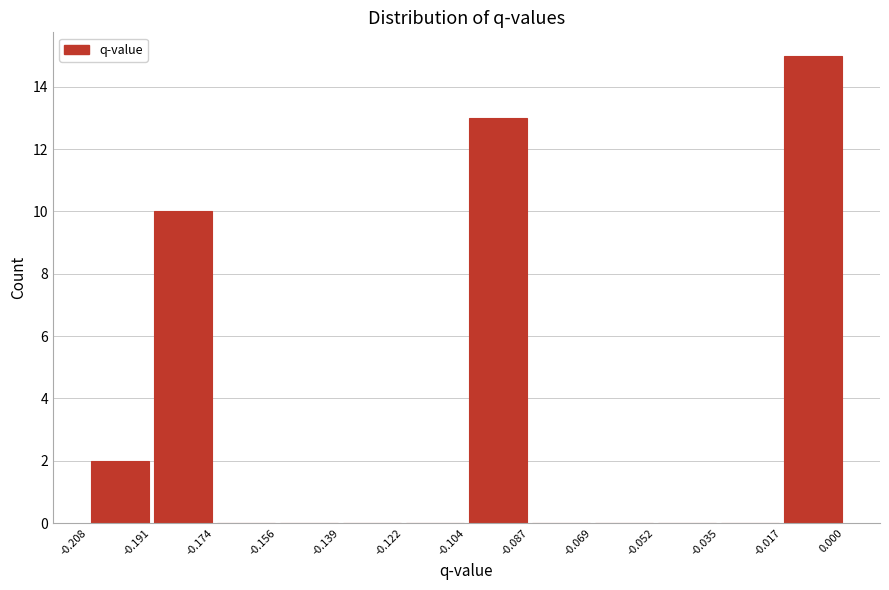

Reading left to right, list every bar in this chart as the range it spans on the x-axis followed by its height. The values are not printed on the chart, so give them approximately, as read against the axis.

-0.208 to -0.191: 2
-0.191 to -0.174: 10
-0.174 to -0.156: 0
-0.156 to -0.139: 0
-0.139 to -0.122: 0
-0.122 to -0.104: 0
-0.104 to -0.087: 13
-0.087 to -0.069: 0
-0.069 to -0.052: 0
-0.052 to -0.035: 0
-0.035 to -0.017: 0
-0.017 to 0.000: 15